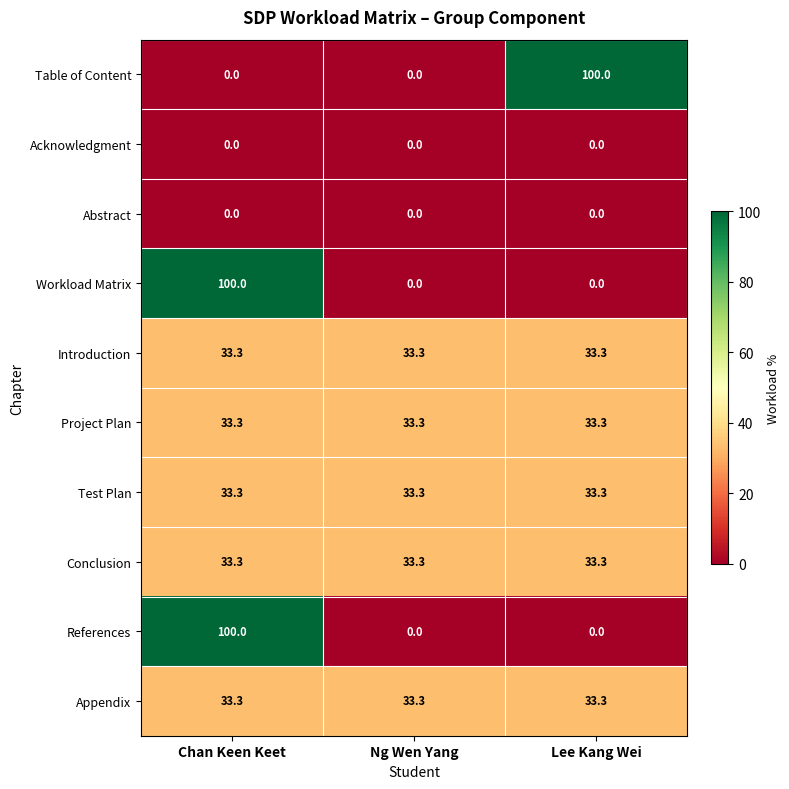

At which category is the sum across all series the highest?

Chan Keen Keet